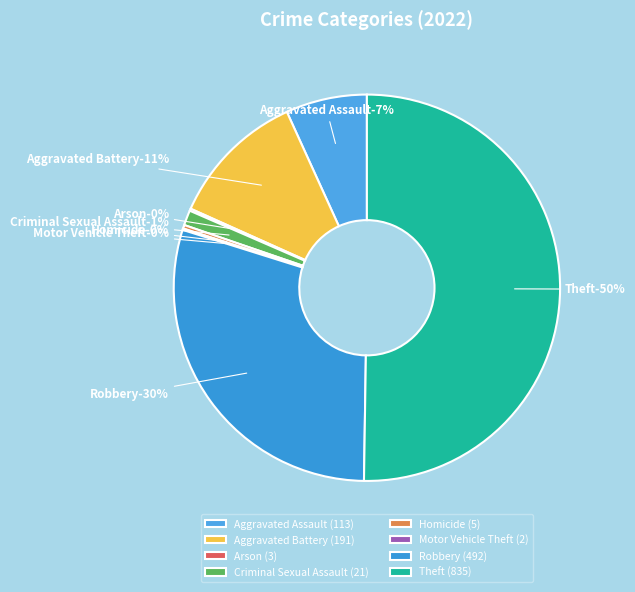

Count the number of slices in the pie.

8